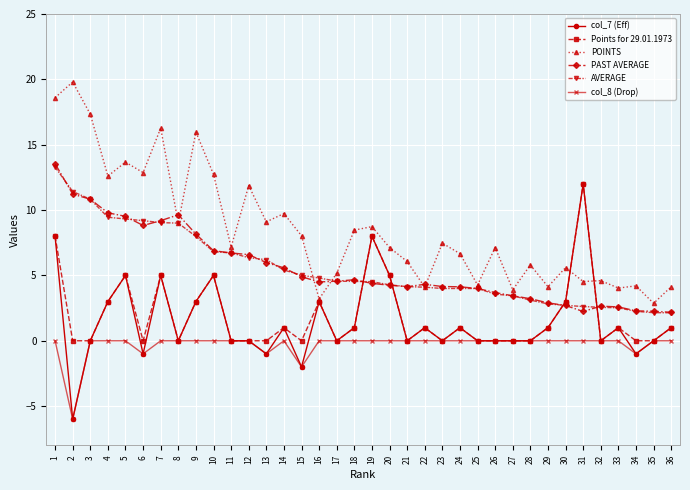

Where is the first local minimum for POINTS?

4